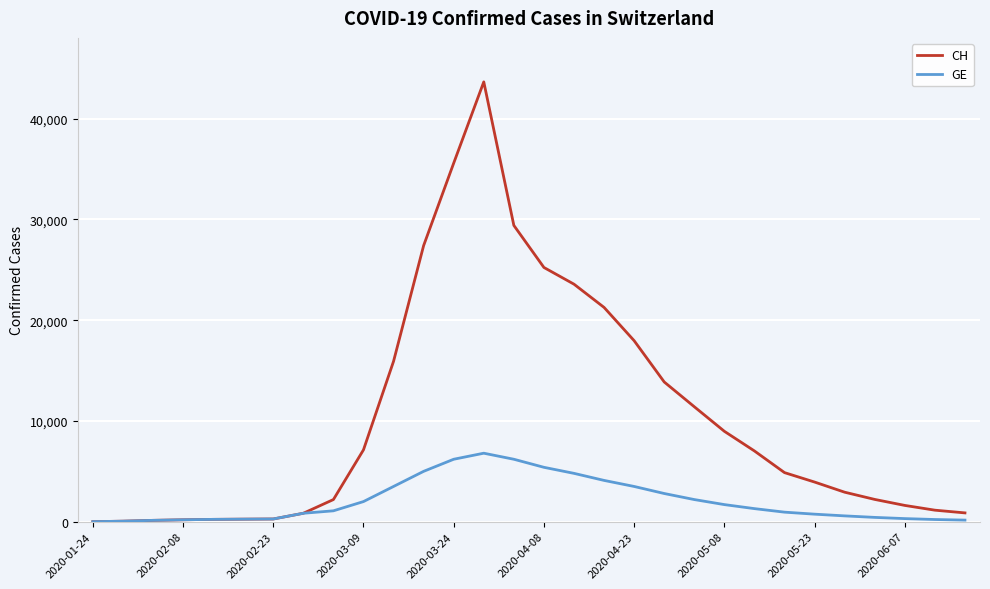

What is the maximum value for GE?

6800